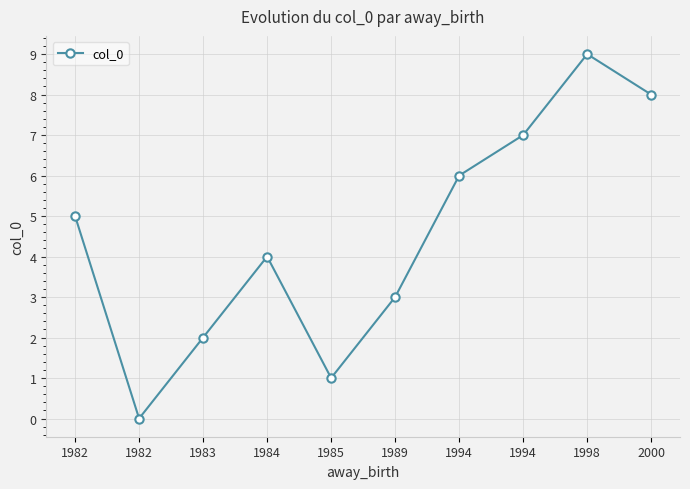

At which label is the value closest to 4?

1984